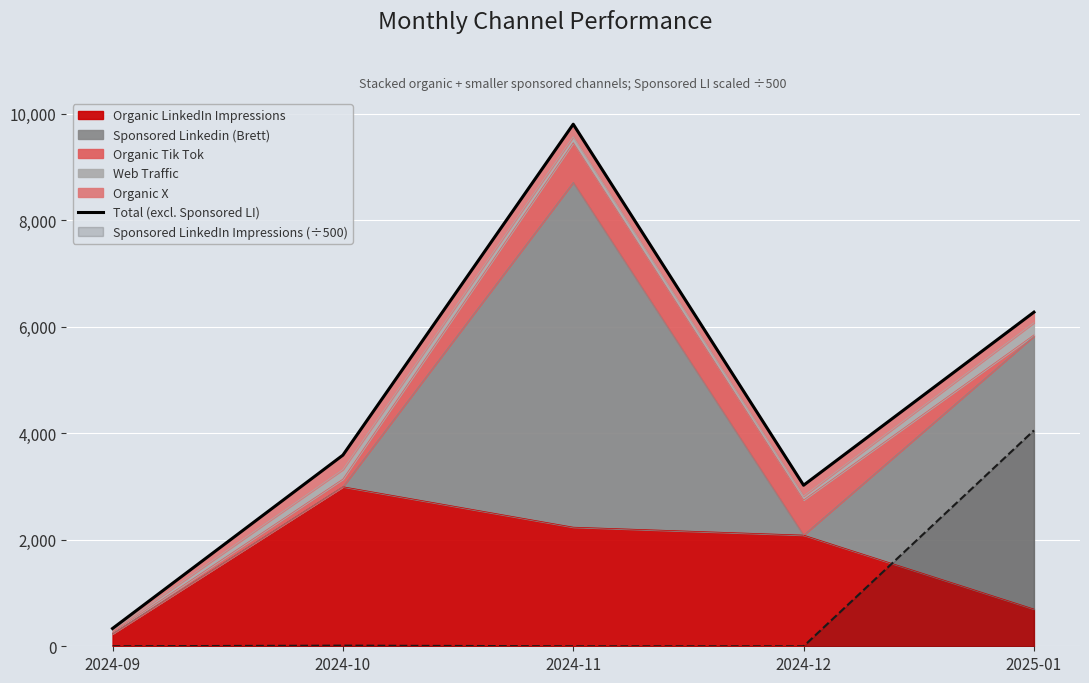

What is the minimum value shown in the chart?

334